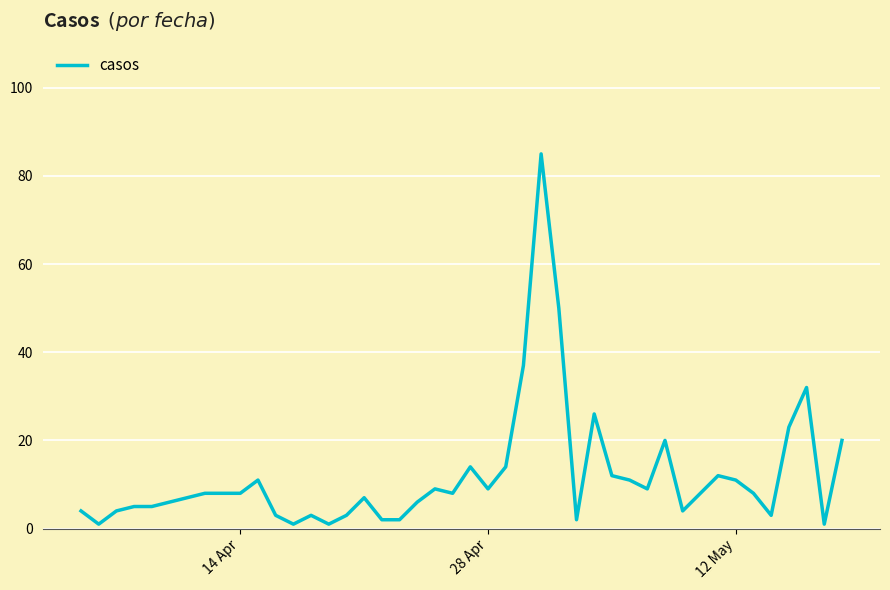

What is the difference between the maximum and minimum values?

84